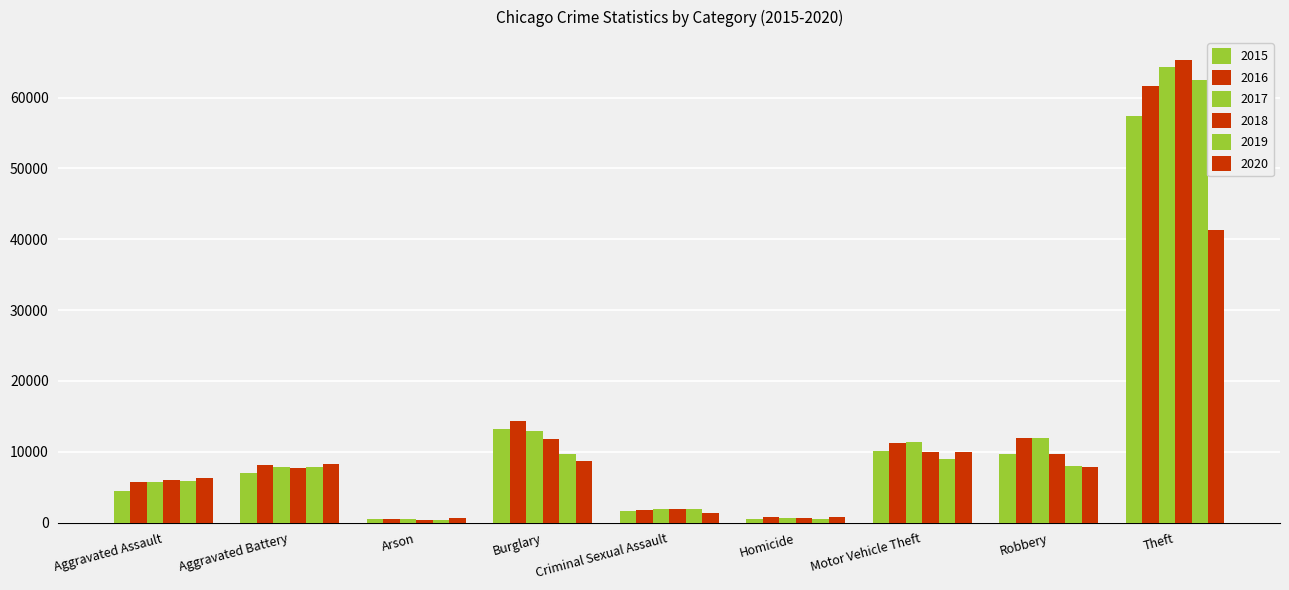

Count the number of categories in the chart.

9